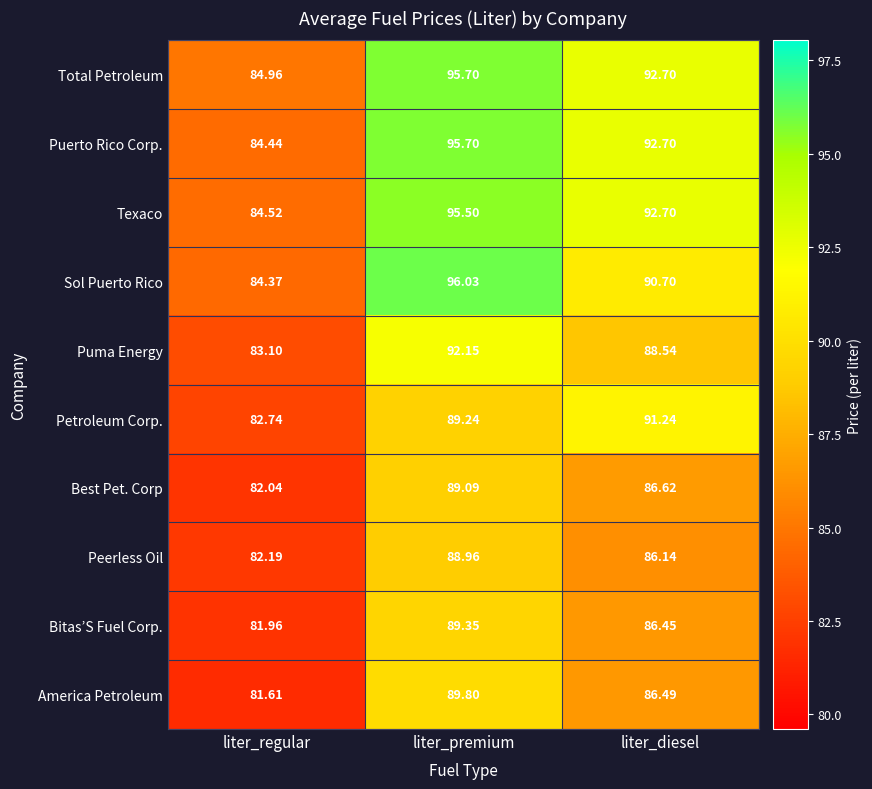

Between liter_regular and liter_diesel, which series saw the biggest shift?

Petroleum Corp.